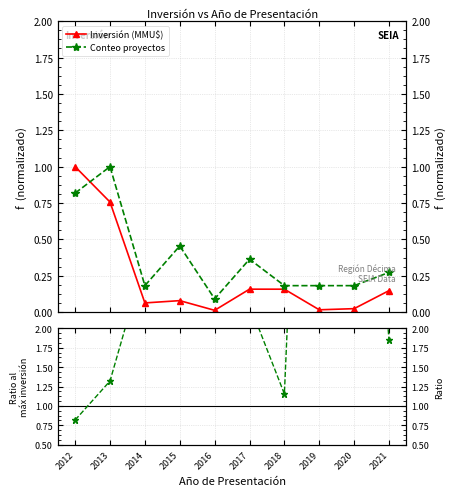

The Conteo / Inversión series shows 3.9 at 2017. True or false?

False